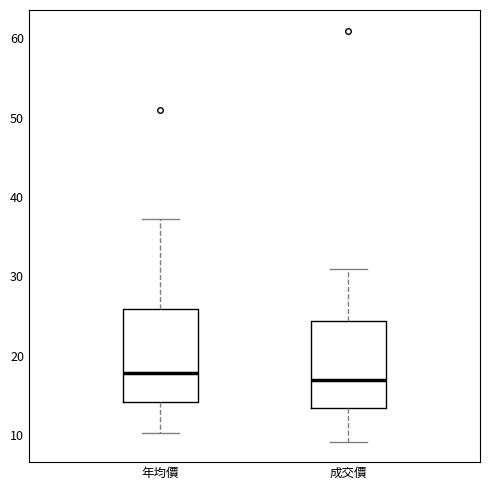

Reading left to right, read every box against the y-axis: the position of its median line, the range the box covers, and the ends of its whiskers. The values are not printed on the chart, so give them approximately, as read against the axis.

年均價: median 18, box 14 to 26, whiskers 10 to 37
成交價: median 17, box 13 to 24, whiskers 9 to 31